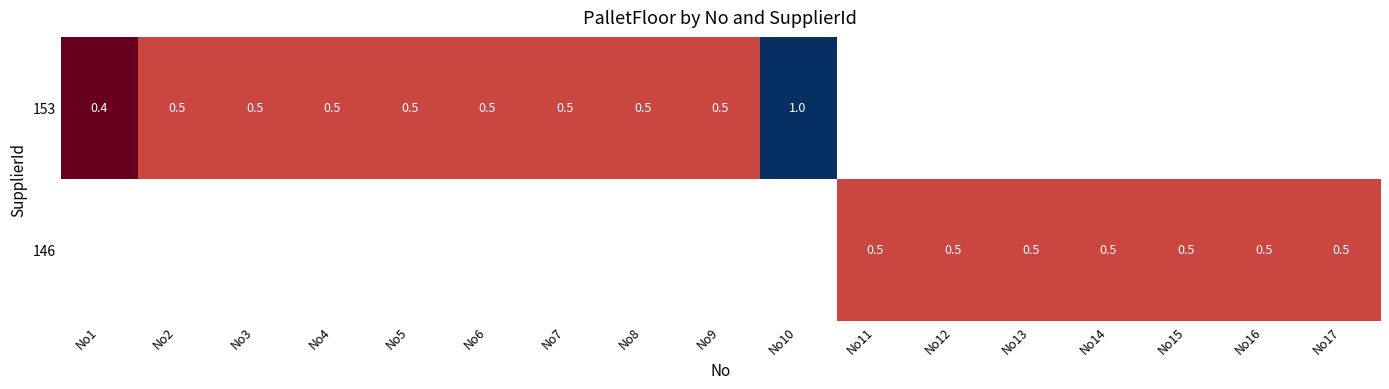

Is it true that 153 equals 1.3 at No10?

False